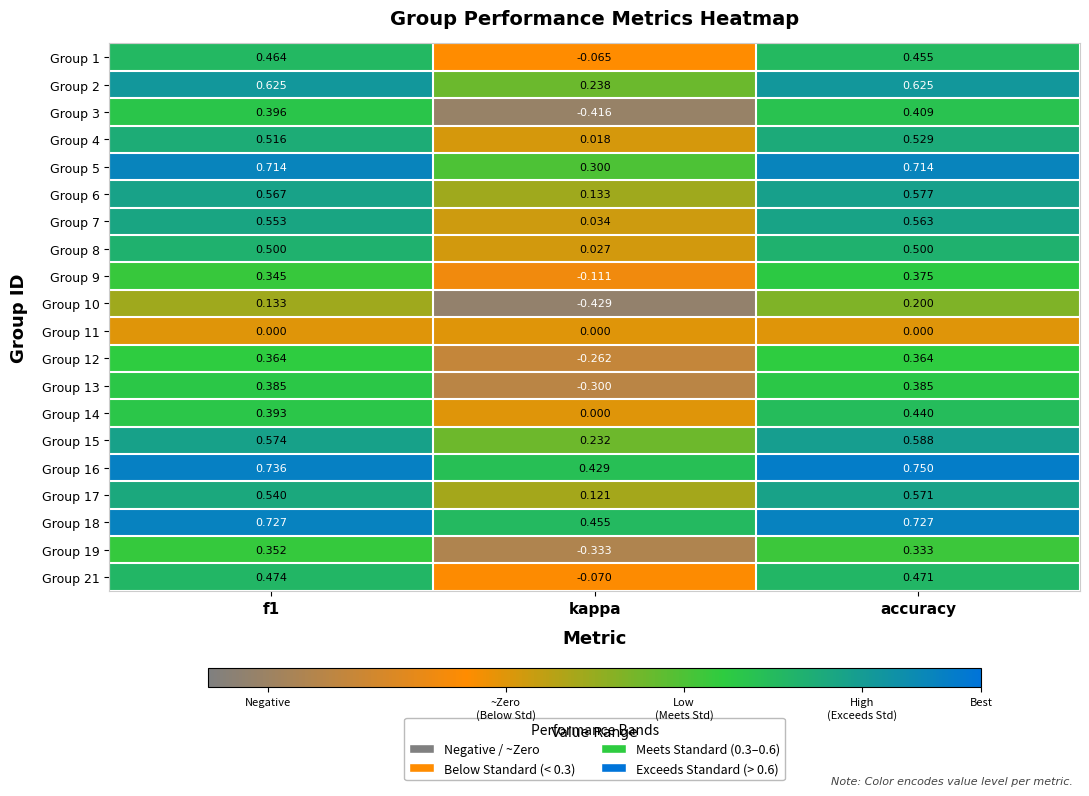

How many distinct data groups are displayed?

20